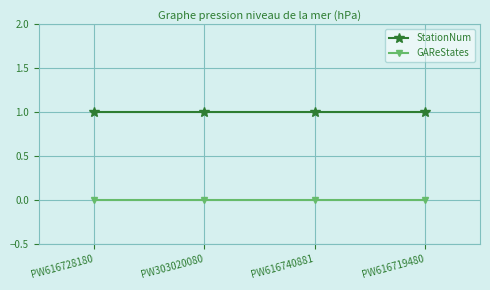

Reading right to left, list all the values displayed in this chart.

StationNum: 1	1	1	1
GAReStates: 0	0	0	0